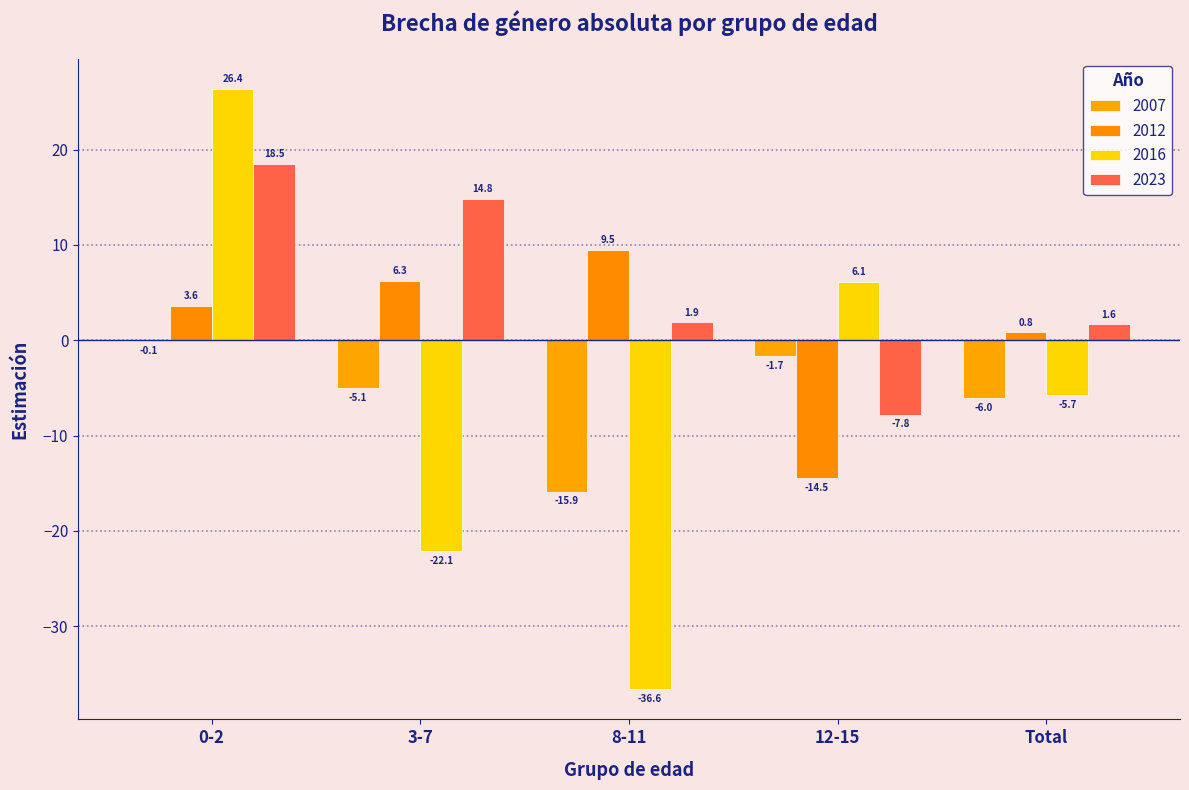

Which series has the largest range (max minus min)?

2016